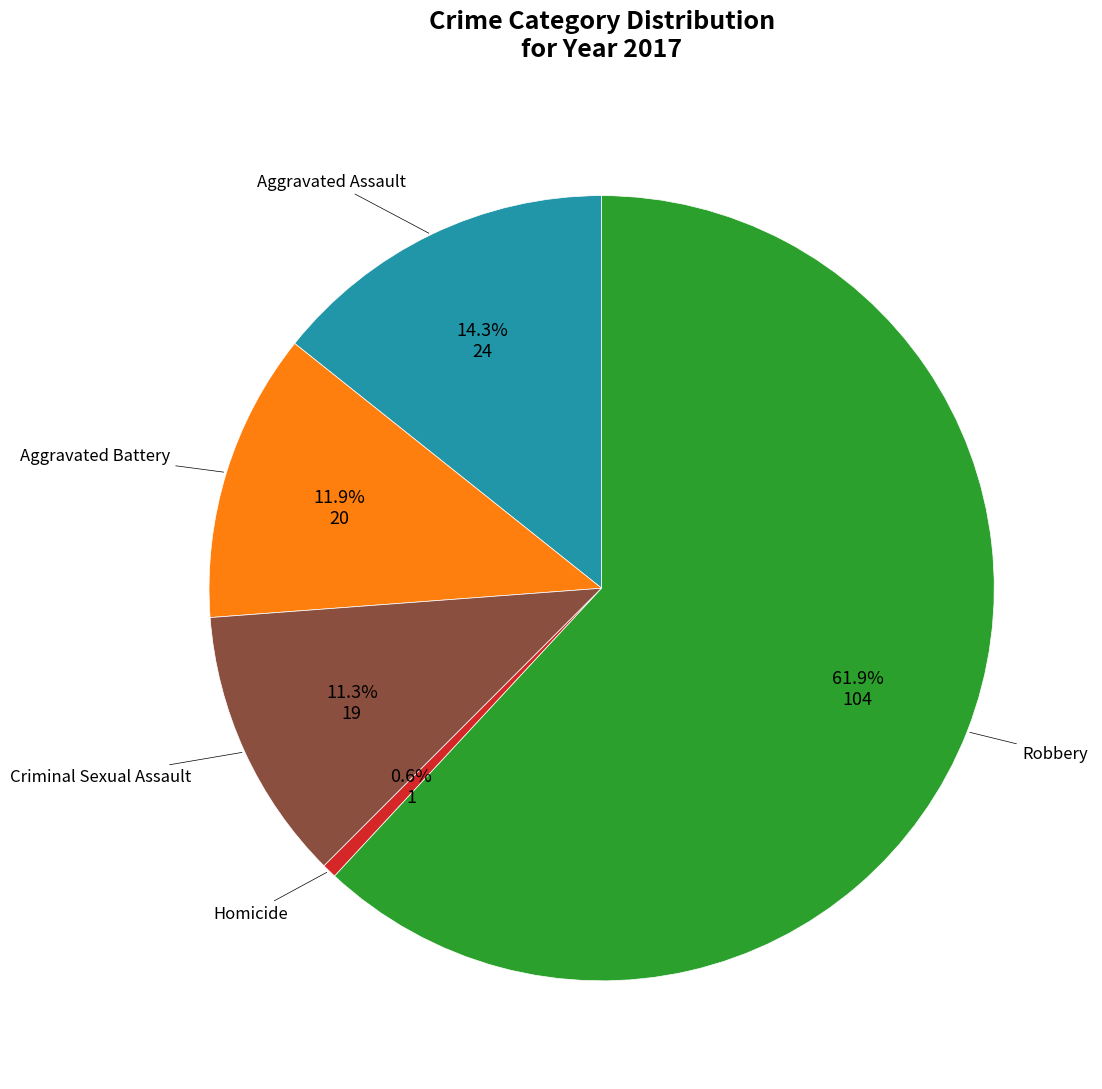

Rank the categories by value from lowest to highest.

Homicide, Criminal Sexual Assault, Aggravated Battery, Aggravated Assault, Robbery